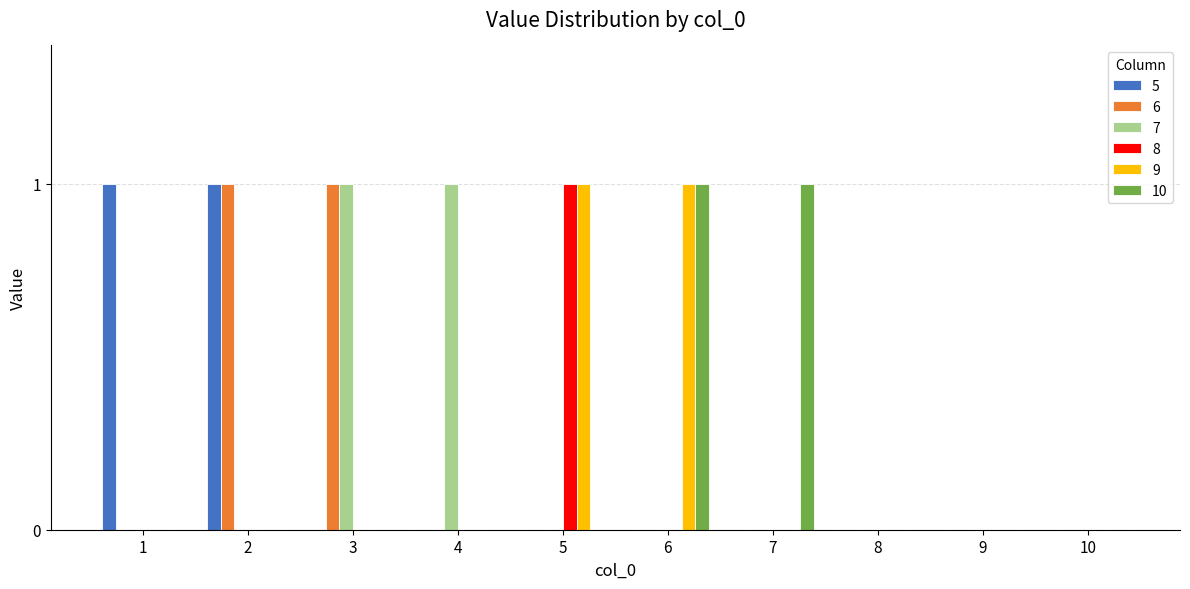

Which series changed the most between 4 and 8?

7